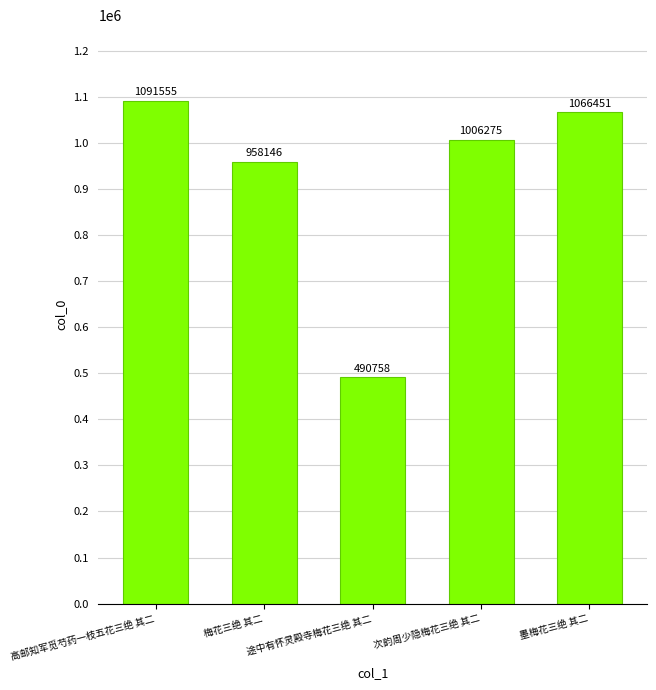

How many values are below 1006275?

2